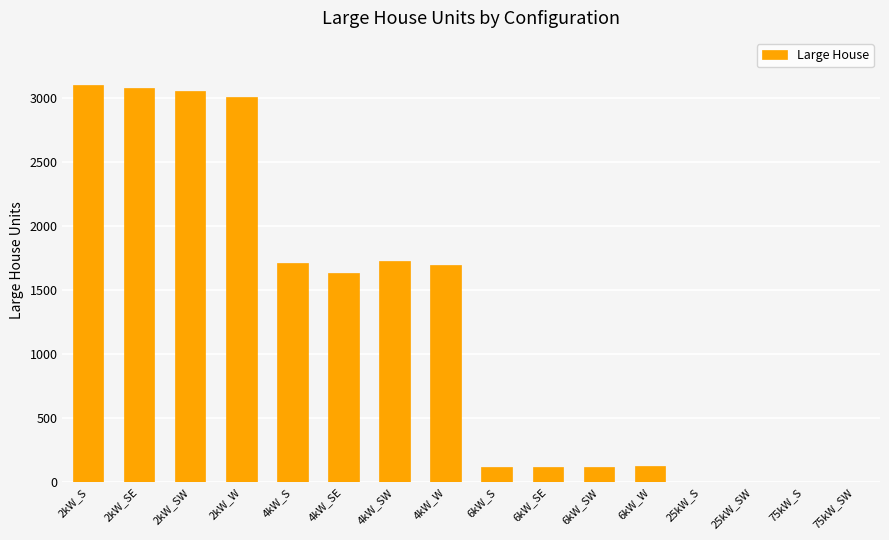

How many data points does each series have?

16